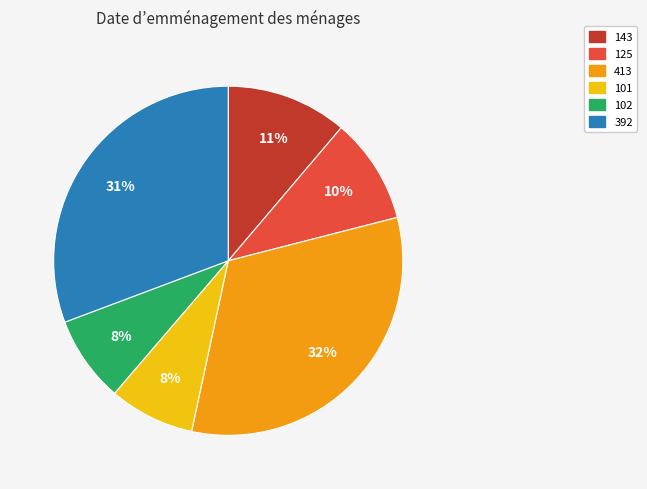

The 143 slice represents 11% of the pie. True or false?

True